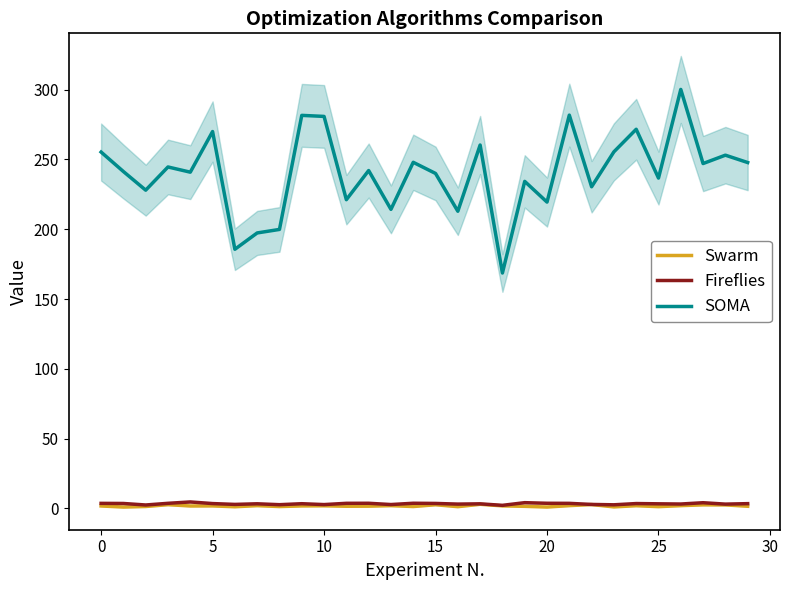

True or false: SOMA and Fireflies intersect in this chart.

False